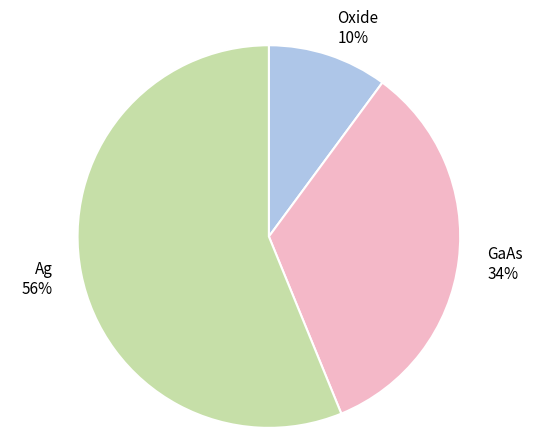

Approximately how many times larger is the value at Oxide compared to GaAs?

0.3